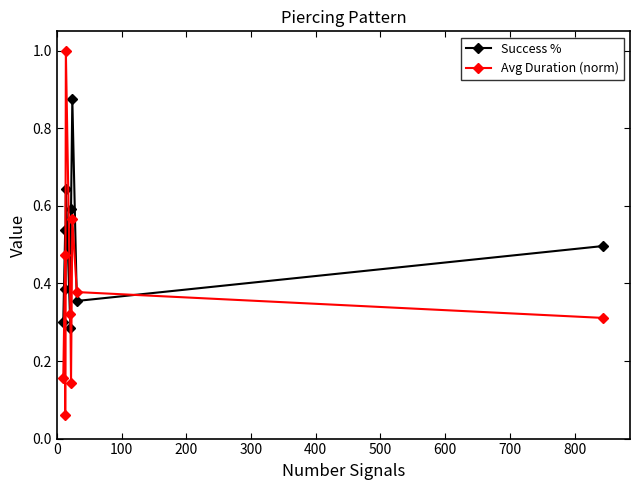

What is the sum of all Avg Duration (norm) values?

3.4